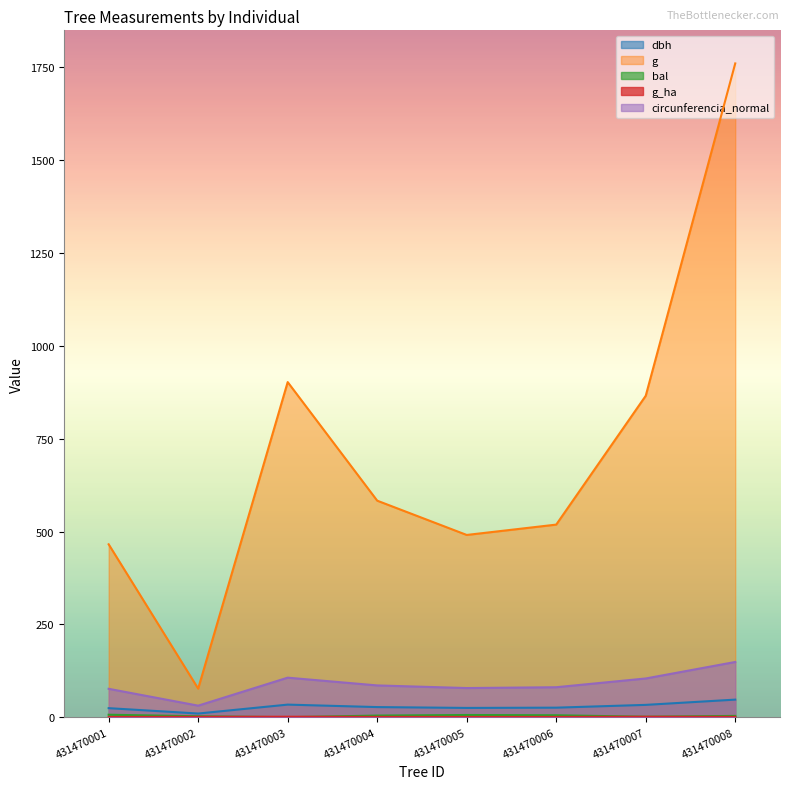

What is the value of the dbh point at the 2nd from the left?

9.9